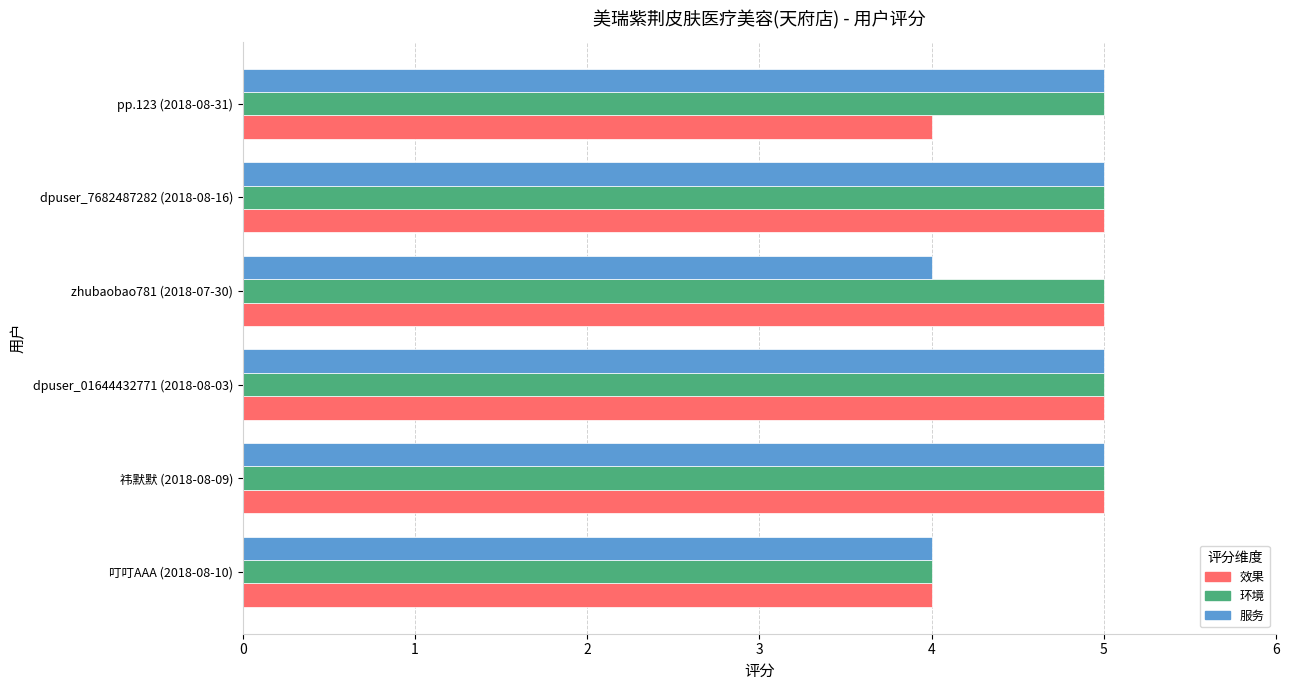

Which series changed the most between dpuser_01644432771 (2018-08-03) and pp.123 (2018-08-31)?

效果